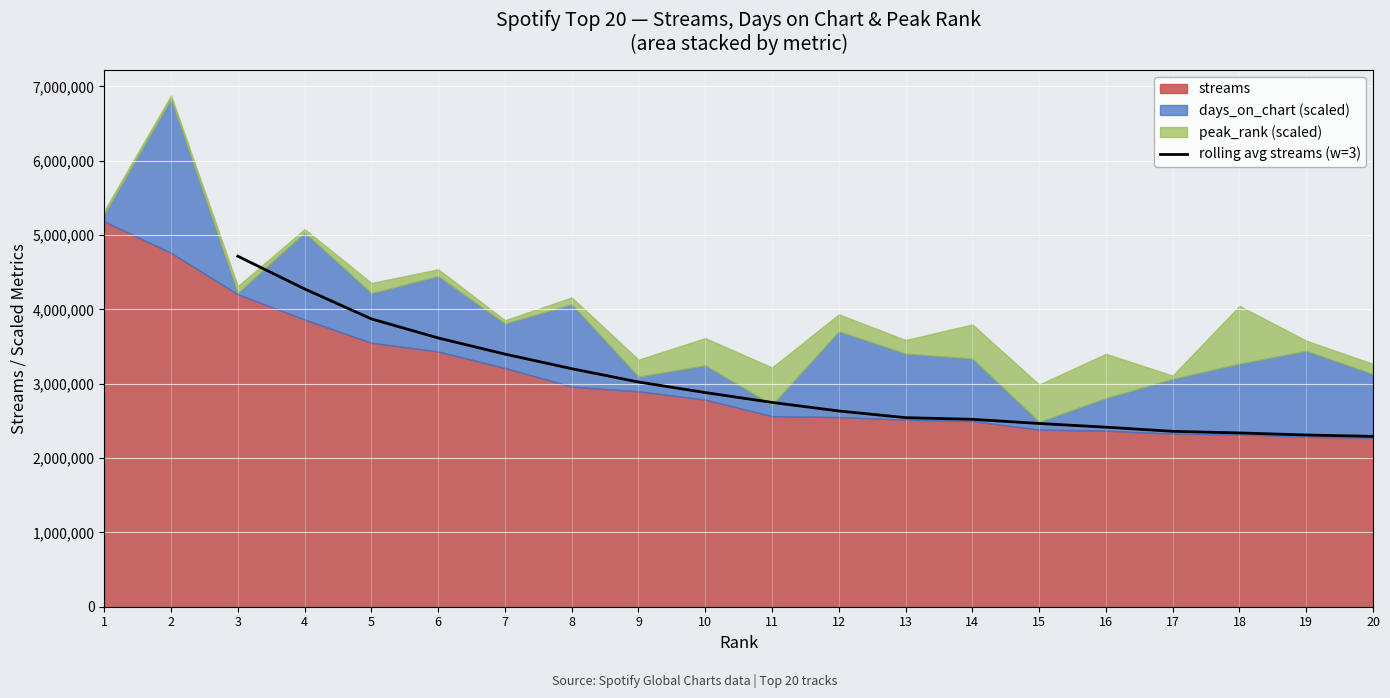

Does the chart display data point markers on the line(s)?

No